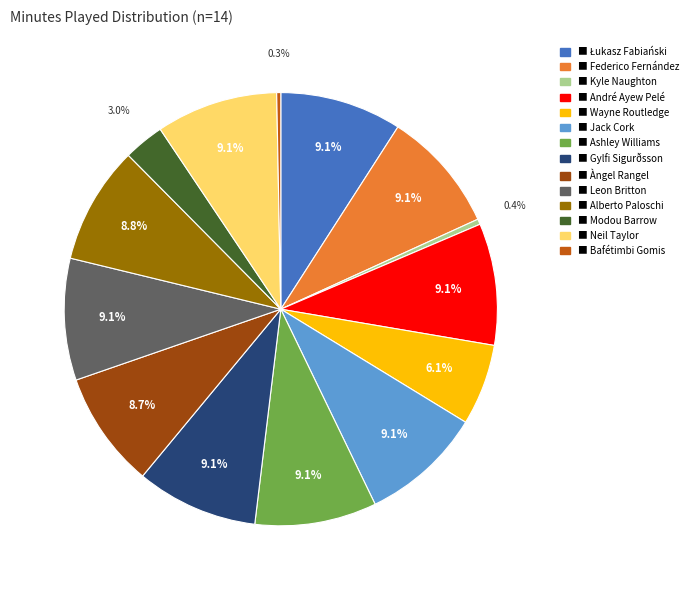

Is there a majority slice in this chart?

No